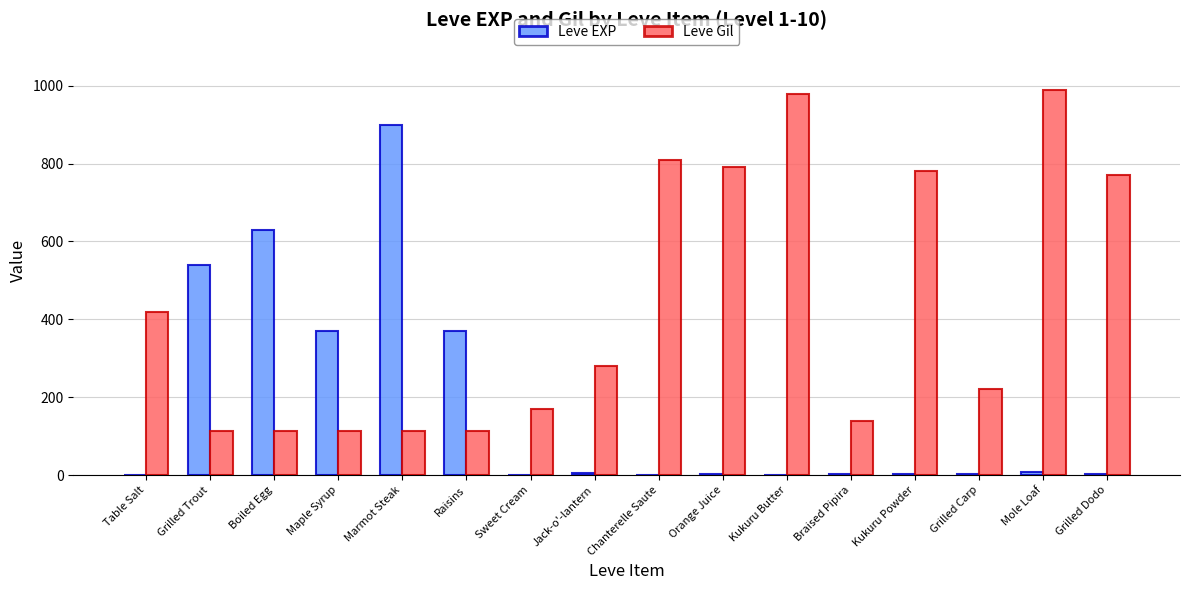

The value of Leve Gil at Boiled Egg is 184. True or false?

False